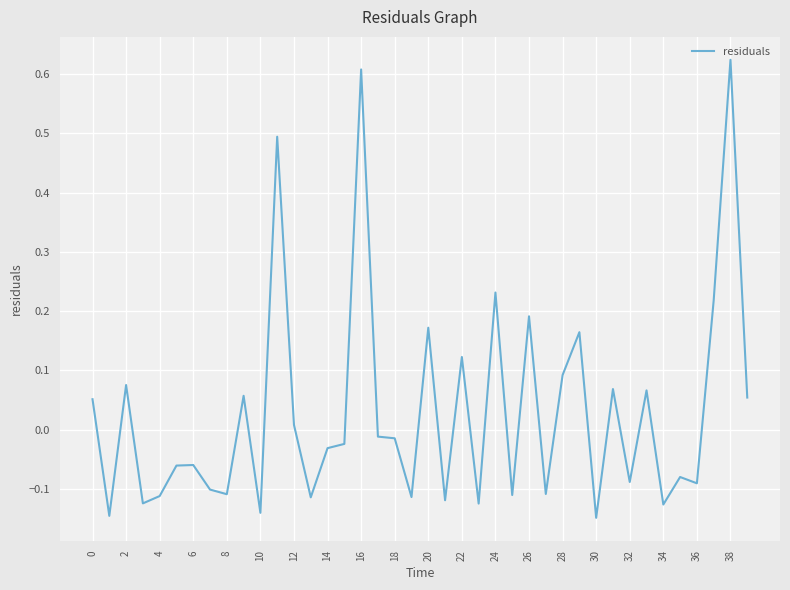

The value at 38 is 0.8. True or false?

False